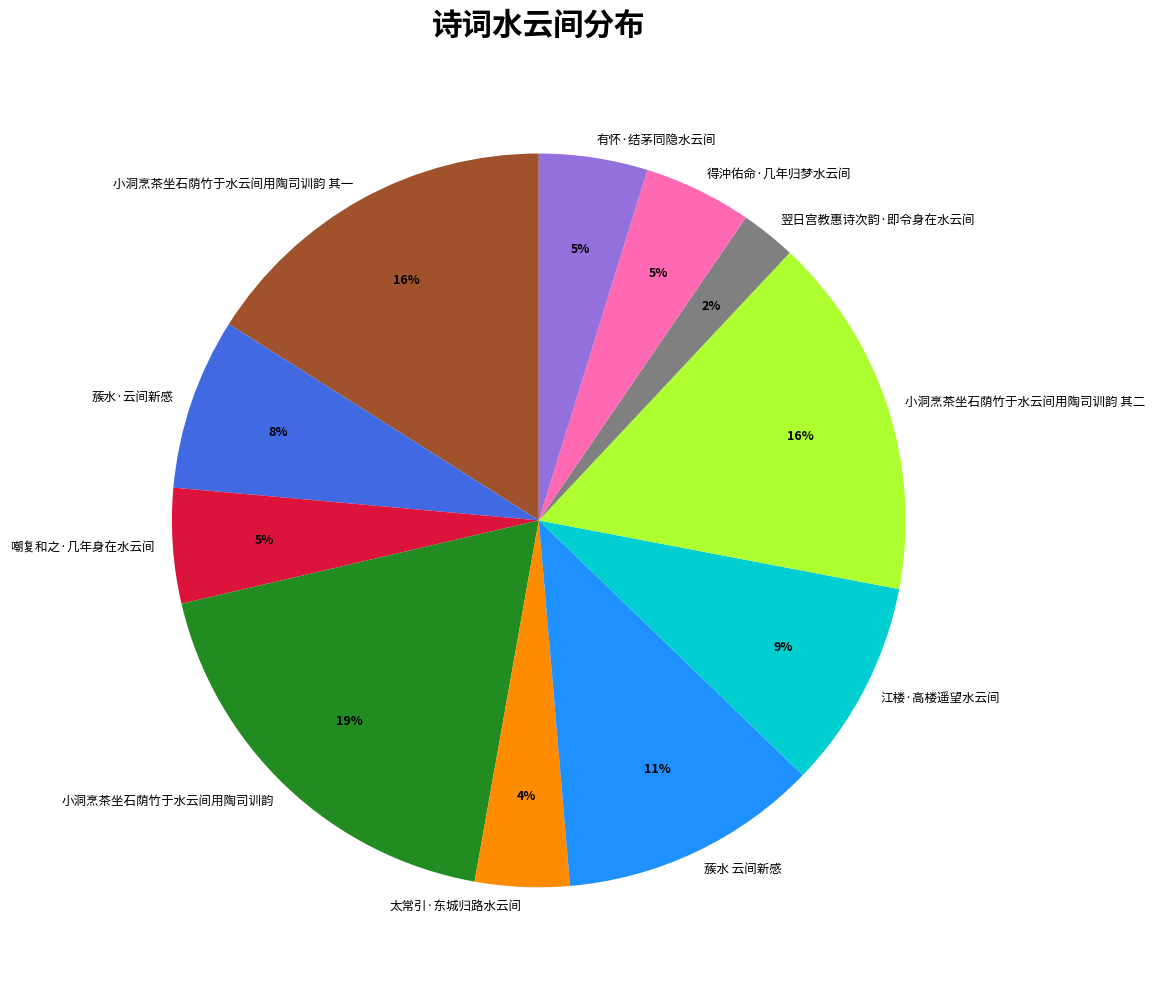

How many slices are in this pie chart?

11